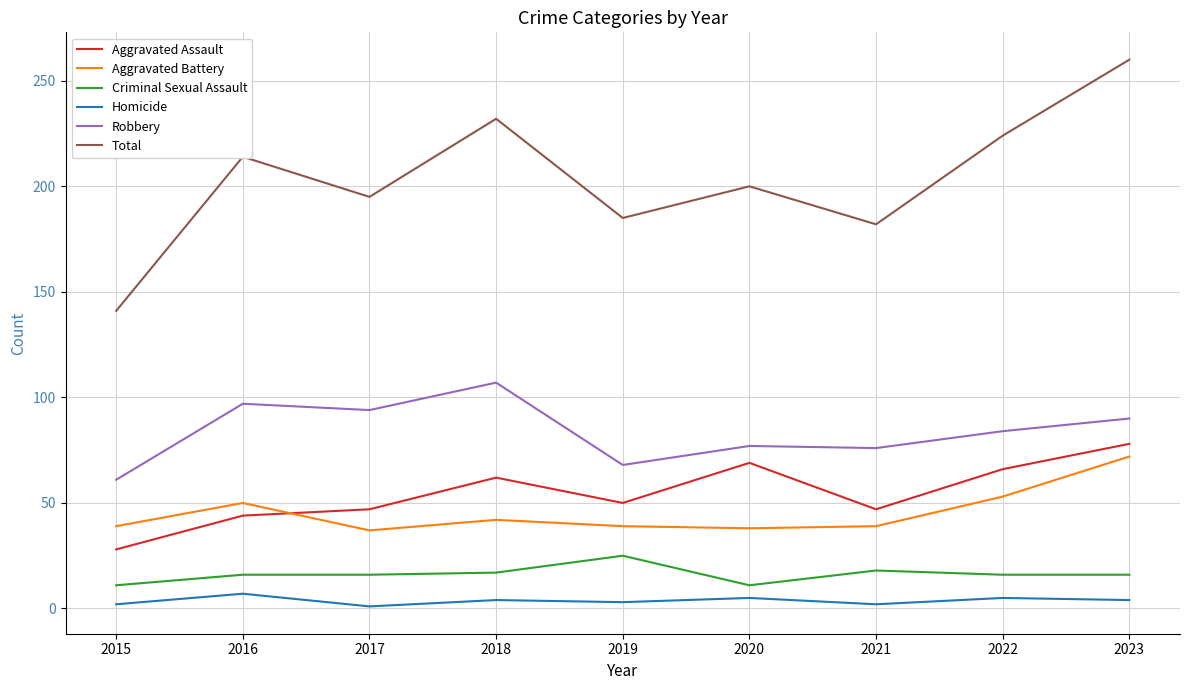

What is the spread (max minus min) of values at 2019?

182